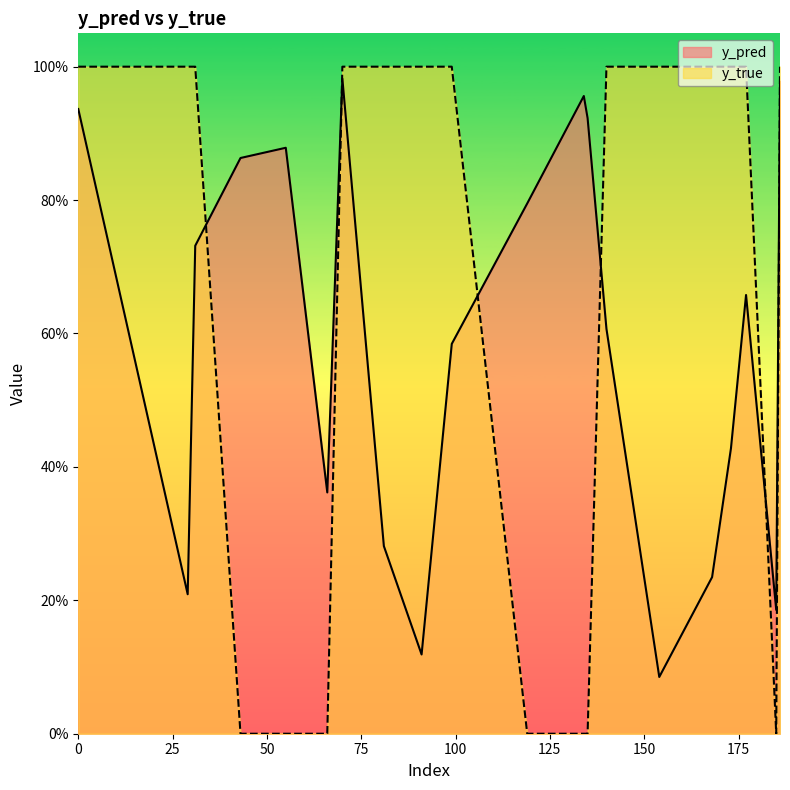

Between 134 and 168, which series saw the biggest shift?

y_true